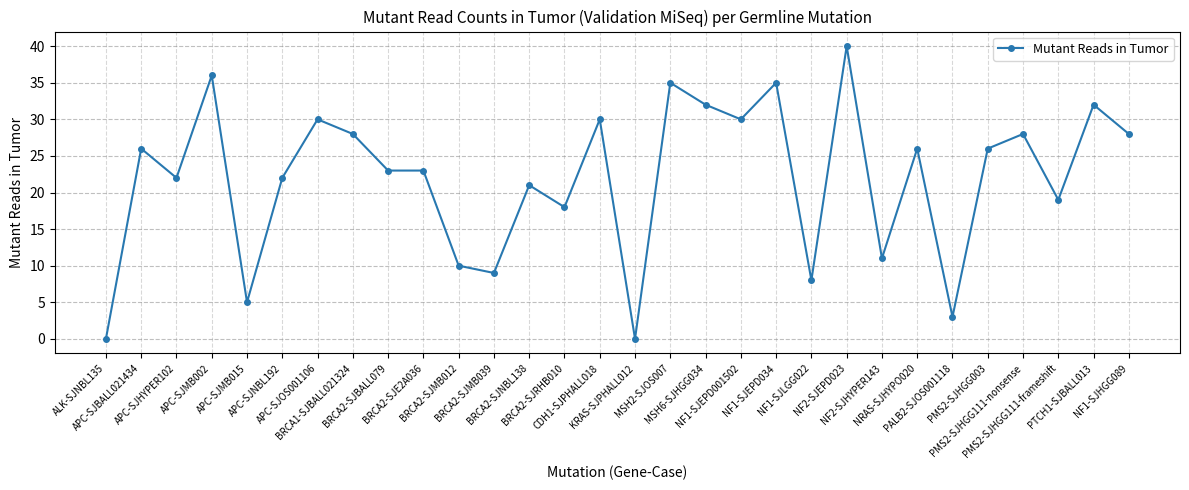

True or false: there are more than 1 points higher than both neighbors.

True